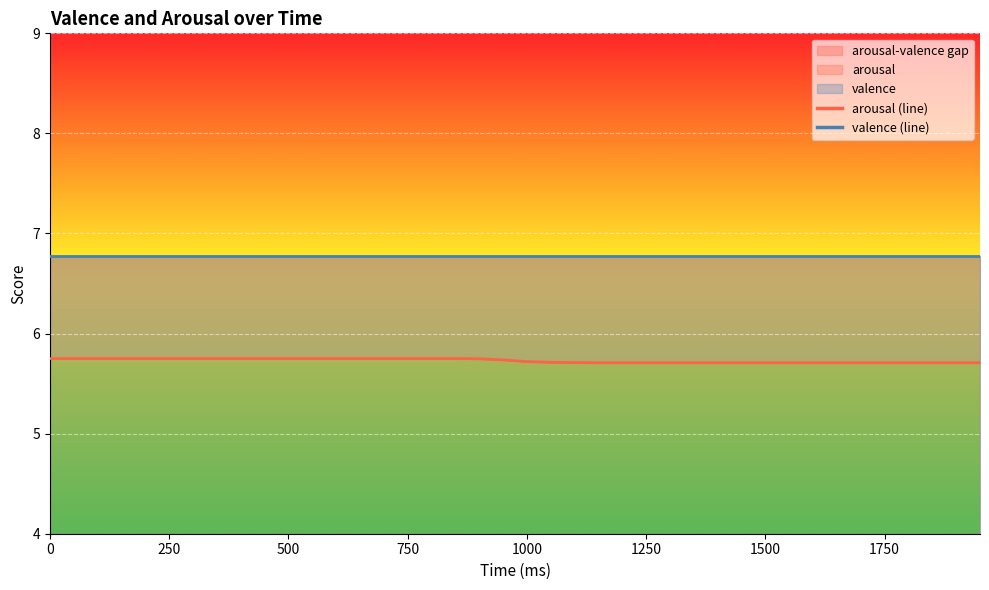

What is the average value?

5.7